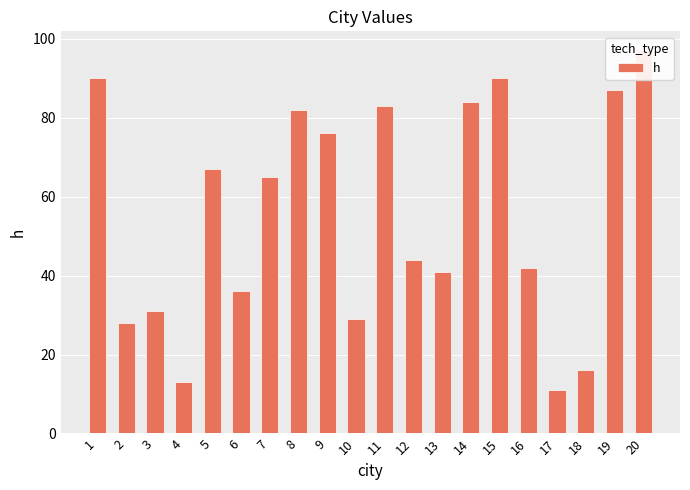

Reading left to right, what are all the values shown in this chart?

90	28	31	13	67	36	65	82	76	29	83	44	41	84	90	42	11	16	87	97